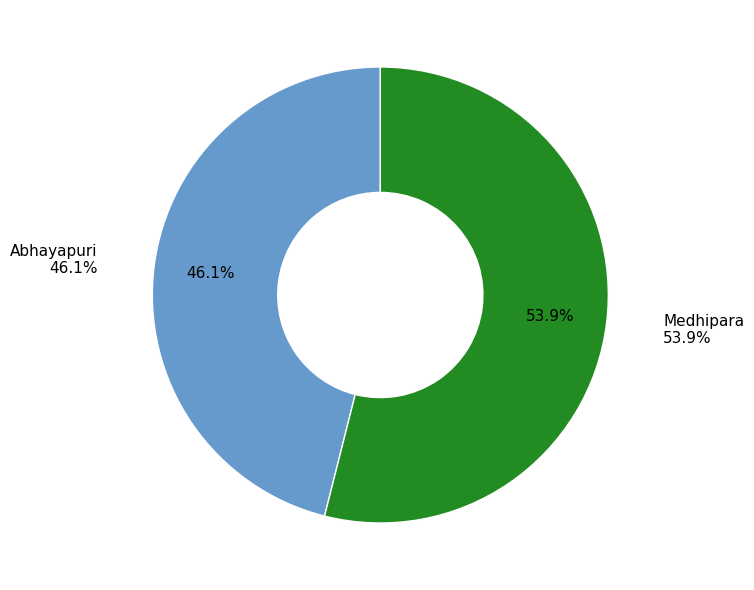

Which has a higher value, Abhayapuri or Medhipara?

Medhipara